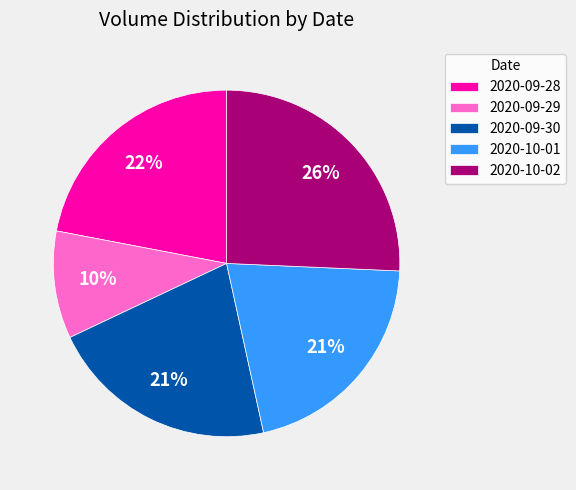

Does 2020-10-01 account for over 50% of the chart?

No